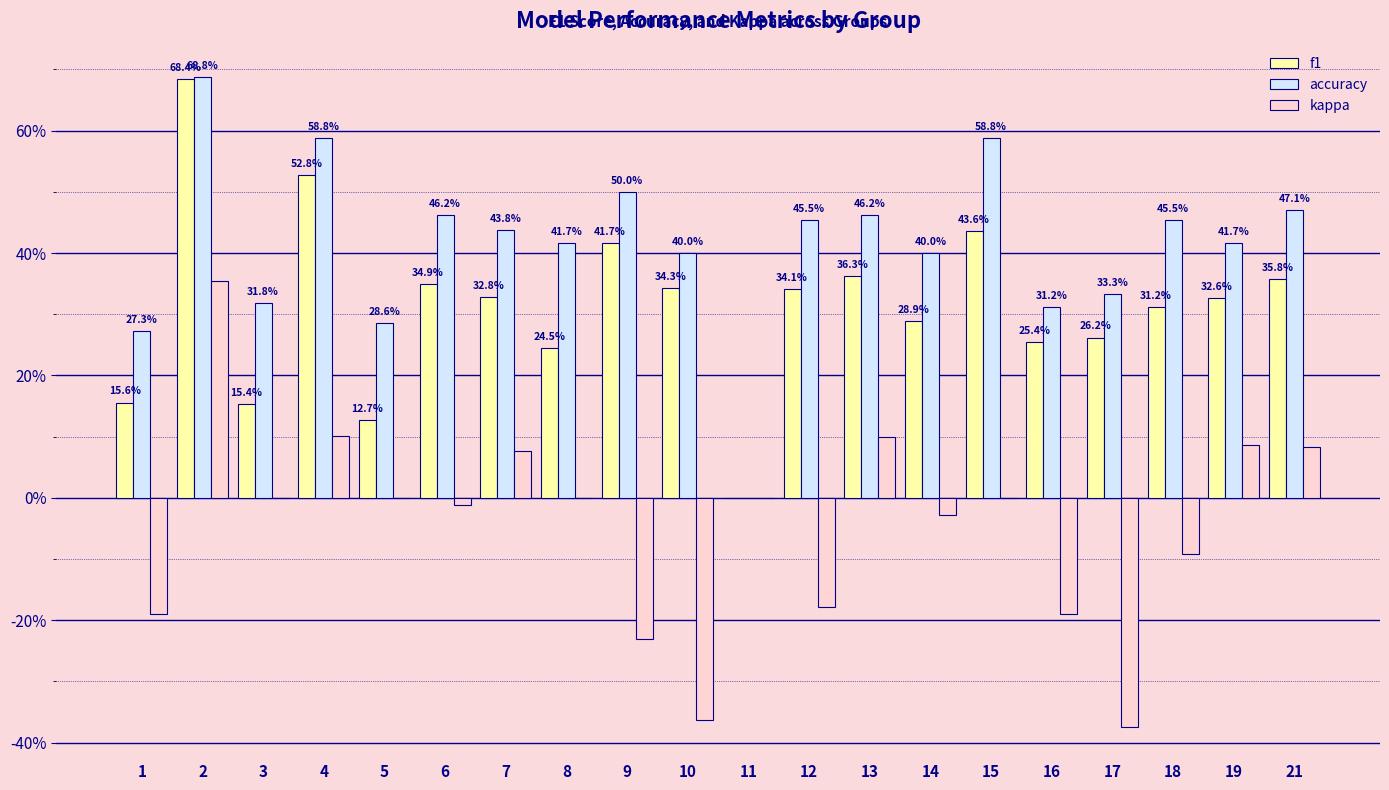

What are all the series names shown in the legend?

f1, accuracy, kappa